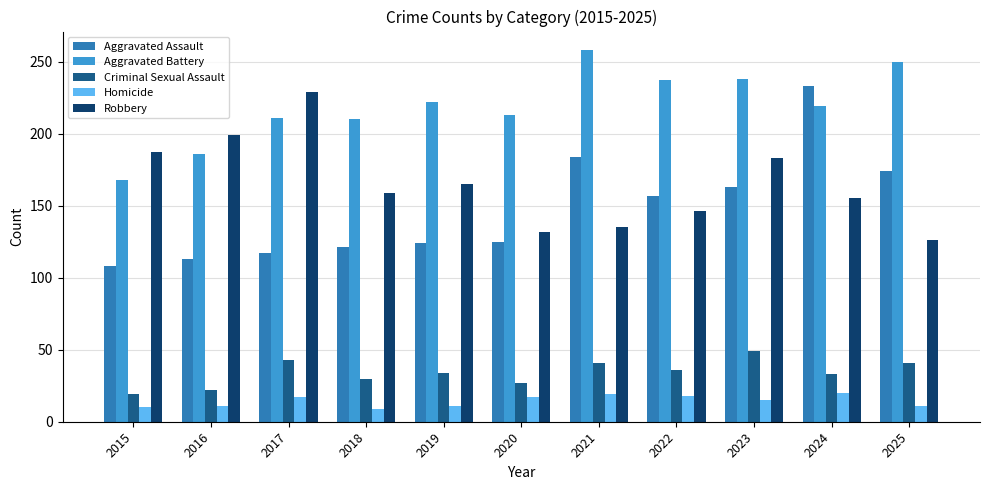

What is the value of the Aggravated Battery bar at the 7th from the left?

258